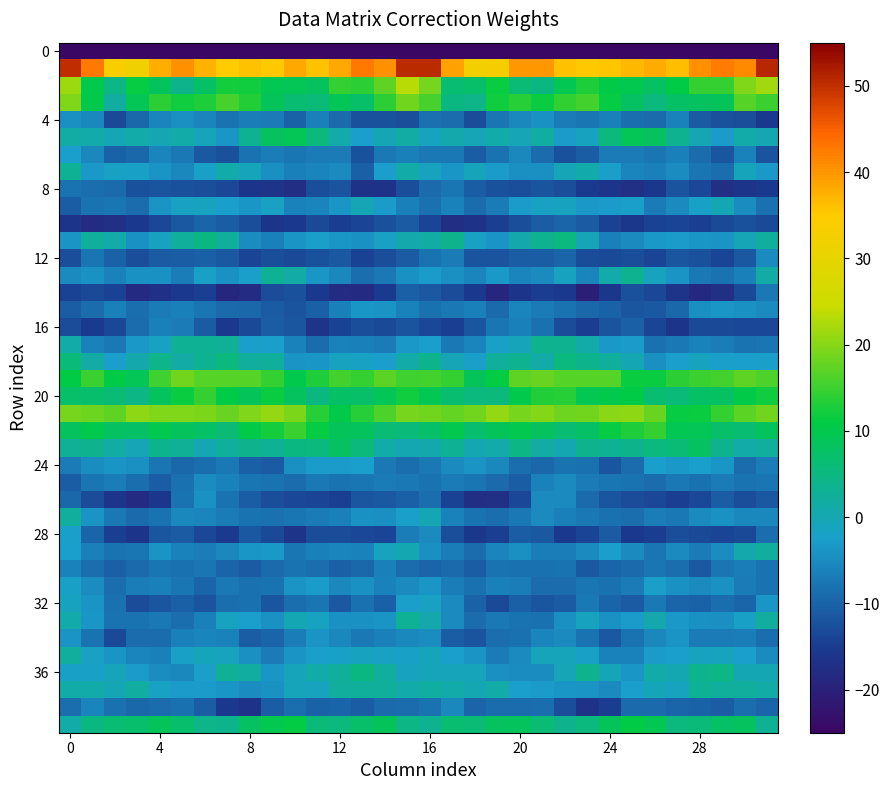

How many data points does each series have?

32